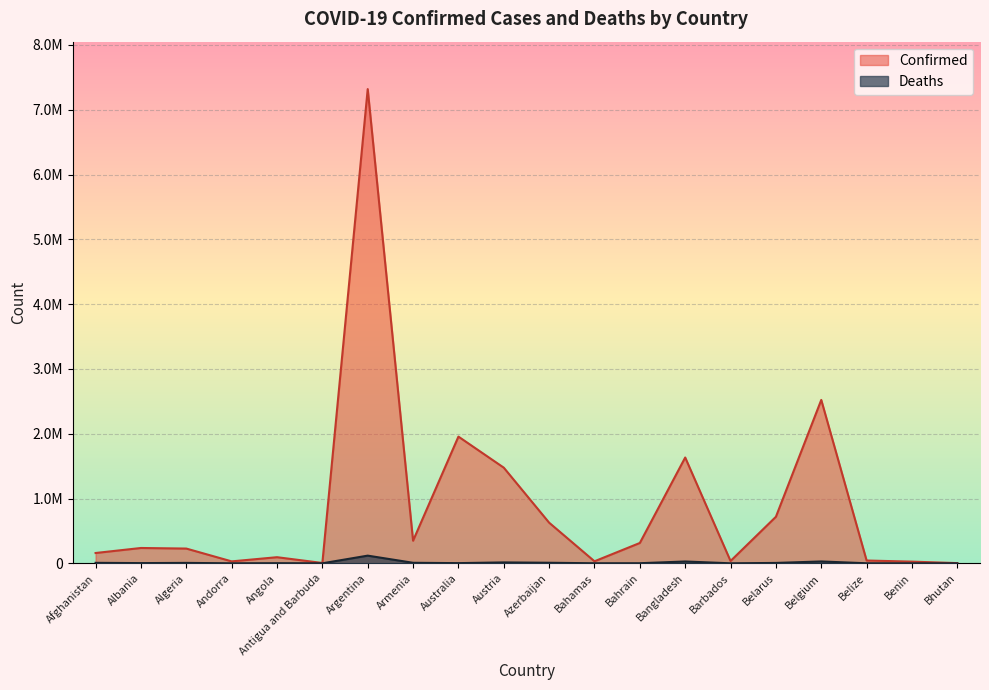

What is the maximum value shown in the chart?

7318305